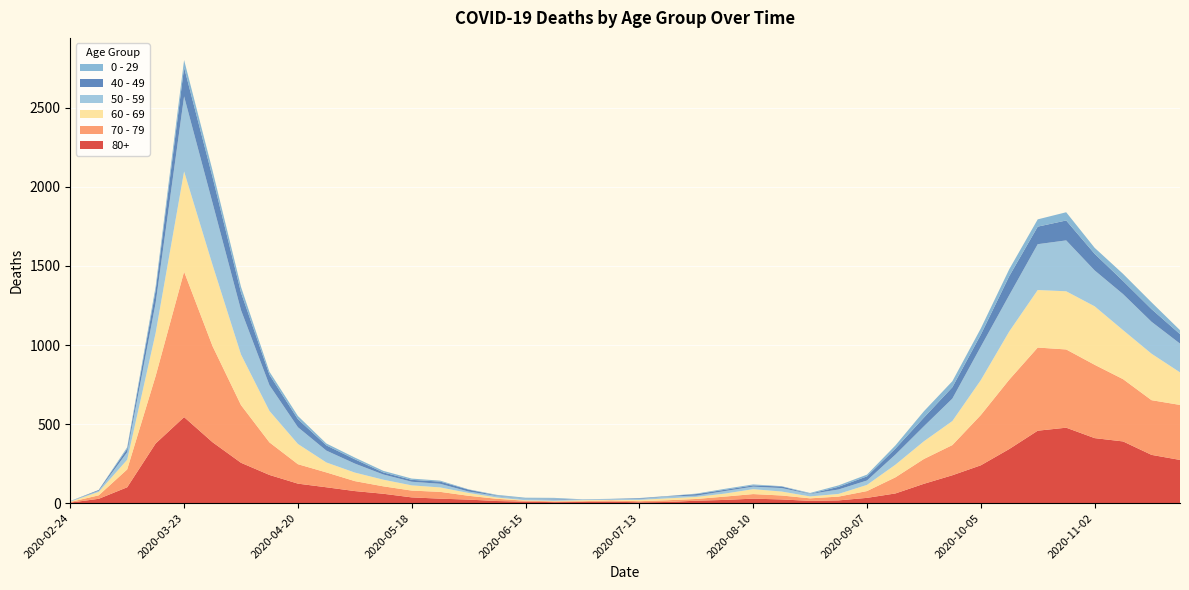

Reading left to right, list all the values displayed in this chart.

80+: 2020-02-24=3	2020-03-02=27	2020-03-09=100	2020-03-16=377	2020-03-23=544	2020-03-30=385	2020-04-06=255	2020-04-13=178	2020-04-20=123	2020-04-27=100	2020-05-04=76	2020-05-11=59	2020-05-18=36	2020-05-25=28	2020-06-01=22	2020-06-08=13	2020-06-15=9	2020-06-22=6	2020-06-29=7	2020-07-06=9	2020-07-13=5	2020-07-20=7	2020-07-27=15	2020-08-03=20	2020-08-10=28	2020-08-17=23	2020-08-24=14	2020-08-31=17	2020-09-07=33	2020-09-14=61	2020-09-21=122	2020-09-28=176	2020-10-05=239	2020-10-12=342	2020-10-19=458	2020-10-26=477	2020-11-02=411	2020-11-09=390	2020-11-16=305	2020-11-23=273
70 - 79: 2020-02-24=4	2020-03-02=22	2020-03-09=113	2020-03-16=427	2020-03-23=920	2020-03-30=608	2020-04-06=365	2020-04-13=206	2020-04-20=123	2020-04-27=94	2020-05-04=63	2020-05-11=47	2020-05-18=43	2020-05-25=43	2020-06-01=24	2020-06-08=14	2020-06-15=6	2020-06-22=5	2020-06-29=5	2020-07-06=8	2020-07-13=7	2020-07-20=11	2020-07-27=11	2020-08-03=21	2020-08-10=29	2020-08-17=25	2020-08-24=16	2020-08-31=24	2020-09-07=43	2020-09-14=102	2020-09-21=157	2020-09-28=191	2020-10-05=318	2020-10-12=439	2020-10-19=526	2020-10-26=495	2020-11-02=464	2020-11-09=394	2020-11-16=346	2020-11-23=348
60 - 69: 2020-02-24=2	2020-03-02=22	2020-03-09=61	2020-03-16=272	2020-03-23=634	2020-03-30=514	2020-04-06=320	2020-04-13=199	2020-04-20=128	2020-04-27=63	2020-05-04=54	2020-05-11=42	2020-05-18=33	2020-05-25=28	2020-06-01=18	2020-06-08=8	2020-06-15=3	2020-06-22=3	2020-06-29=6	2020-07-06=3	2020-07-13=8	2020-07-20=12	2020-07-27=13	2020-08-03=19	2020-08-10=31	2020-08-17=25	2020-08-24=12	2020-08-31=17	2020-09-07=39	2020-09-14=80	2020-09-21=112	2020-09-28=152	2020-10-05=221	2020-10-12=305	2020-10-19=364	2020-10-26=368	2020-11-02=370	2020-11-09=310	2020-11-16=294	2020-11-23=206
50 - 59: 2020-02-24=3	2020-03-02=7	2020-03-09=48	2020-03-16=190	2020-03-23=475	2020-03-30=392	2020-04-06=281	2020-04-13=163	2020-04-20=106	2020-04-27=75	2020-05-04=57	2020-05-11=33	2020-05-18=23	2020-05-25=23	2020-06-01=9	2020-06-08=10	2020-06-15=8	2020-06-22=9	2020-06-29=3	2020-07-06=5	2020-07-13=6	2020-07-20=12	2020-07-27=8	2020-08-03=16	2020-08-10=16	2020-08-17=22	2020-08-24=15	2020-08-31=28	2020-09-07=28	2020-09-14=64	2020-09-21=95	2020-09-28=142	2020-10-05=212	2020-10-12=230	2020-10-19=290	2020-10-26=322	2020-11-02=227	2020-11-09=228	2020-11-16=202	2020-11-23=182
40 - 49: 2020-02-24=0	2020-03-02=5	2020-03-09=21	2020-03-16=79	2020-03-23=183	2020-03-30=163	2020-04-06=111	2020-04-13=66	2020-04-20=51	2020-04-27=33	2020-05-04=27	2020-05-11=13	2020-05-18=12	2020-05-25=14	2020-06-01=12	2020-06-08=3	2020-06-15=2	2020-06-22=5	2020-06-29=1	2020-07-06=1	2020-07-13=4	2020-07-20=2	2020-07-27=10	2020-08-03=8	2020-08-10=8	2020-08-17=10	2020-08-24=2	2020-08-31=17	2020-09-07=26	2020-09-14=38	2020-09-21=55	2020-09-28=72	2020-10-05=76	2020-10-12=120	2020-10-19=111	2020-10-26=126	2020-11-02=105	2020-11-09=83	2020-11-16=80	2020-11-23=60
0 - 29: 2020-02-24=1	2020-03-02=0	2020-03-09=10	2020-03-16=25	2020-03-23=47	2020-03-30=42	2020-04-06=36	2020-04-13=19	2020-04-20=20	2020-04-27=12	2020-05-04=11	2020-05-11=10	2020-05-18=8	2020-05-25=6	2020-06-01=2	2020-06-08=4	2020-06-15=6	2020-06-22=5	2020-06-29=2	2020-07-06=1	2020-07-13=2	2020-07-20=1	2020-07-27=3	2020-08-03=6	2020-08-10=6	2020-08-17=2	2020-08-24=5	2020-08-31=9	2020-09-07=11	2020-09-14=20	2020-09-21=40	2020-09-28=38	2020-10-05=39	2020-10-12=44	2020-10-19=46	2020-10-26=52	2020-11-02=38	2020-11-09=45	2020-11-16=43	2020-11-23=25